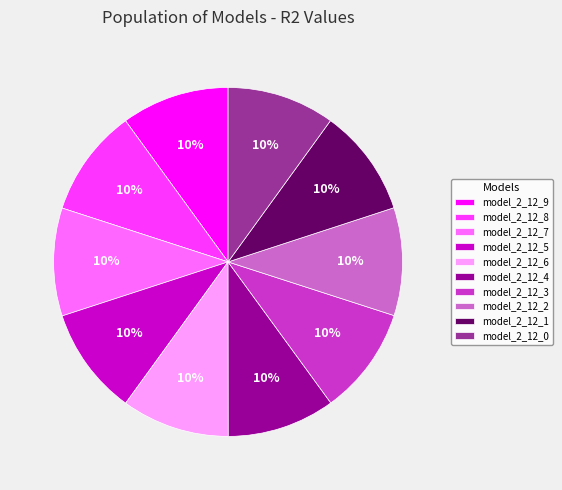

What percentage is the model_2_12_9 slice, to the nearest percent?

10%